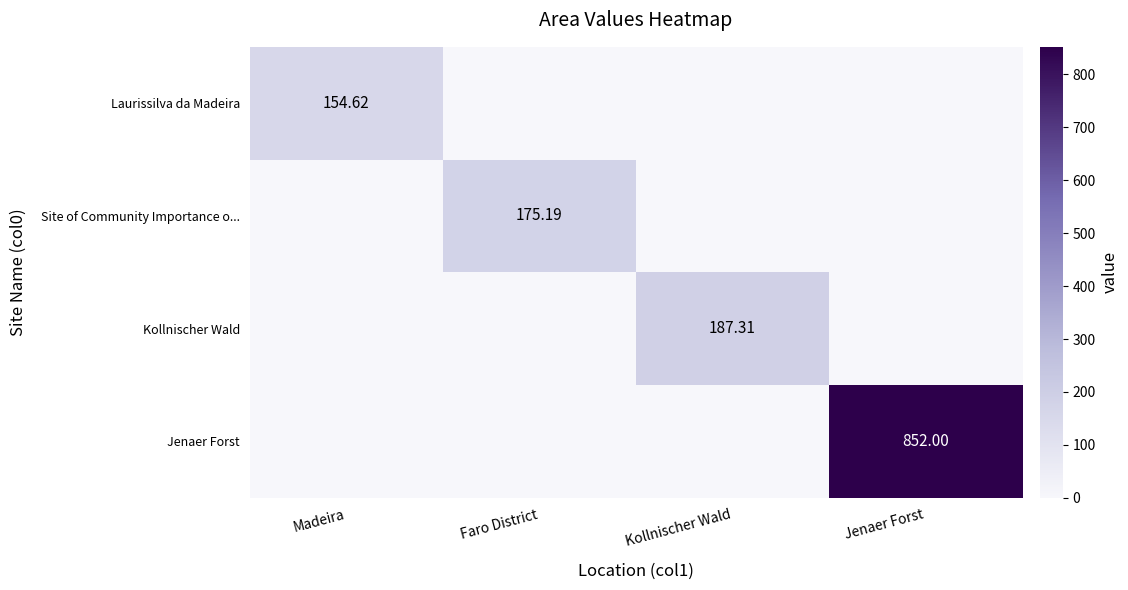

What is the average value of the Jenaer Forst series?

213.0